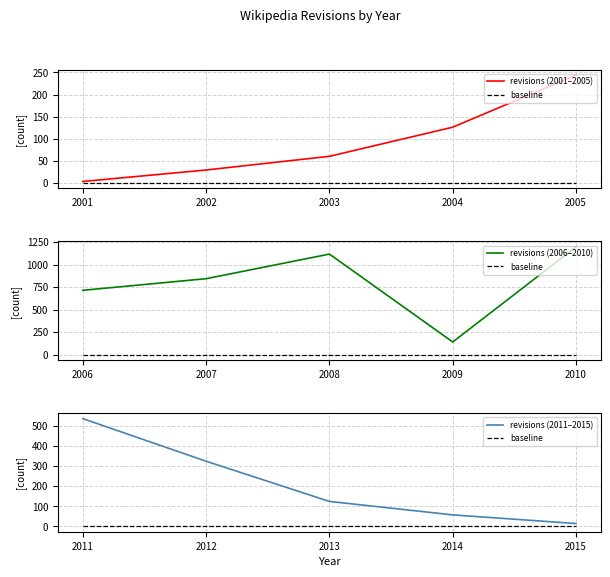

At how many categories does at least one series exceed 764?

3